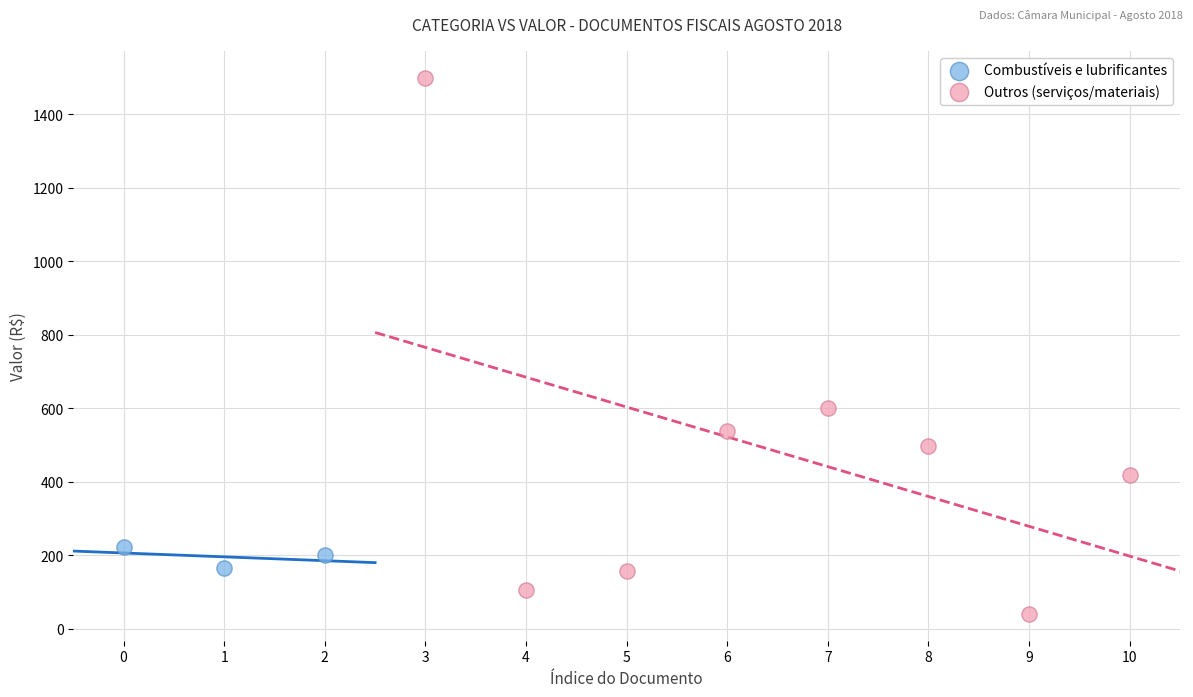

Which series reaches the minimum Y coordinate?

Outros (serviços/materiais)